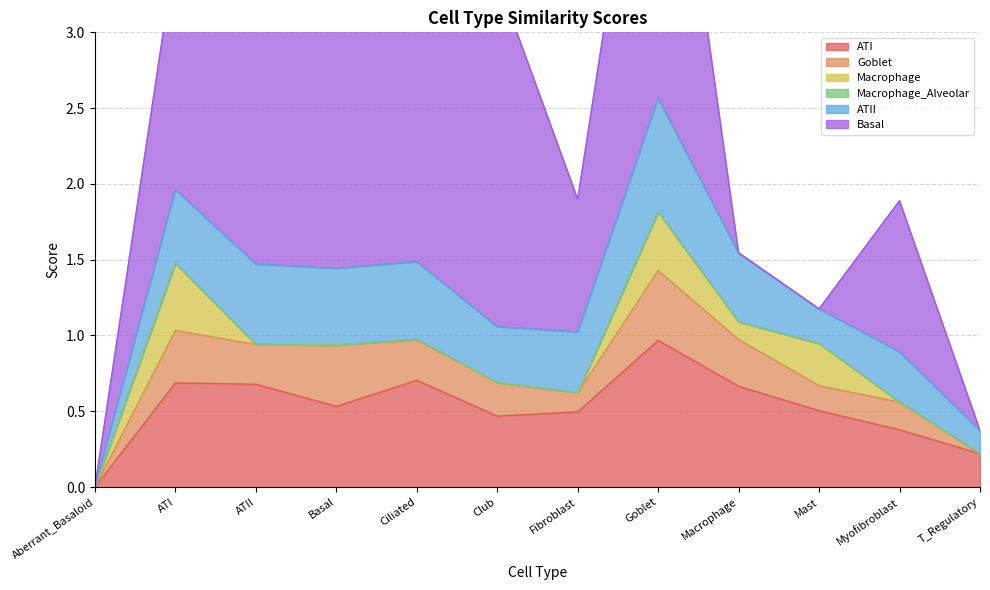

True or false: Goblet and ATII intersect in this chart.

False